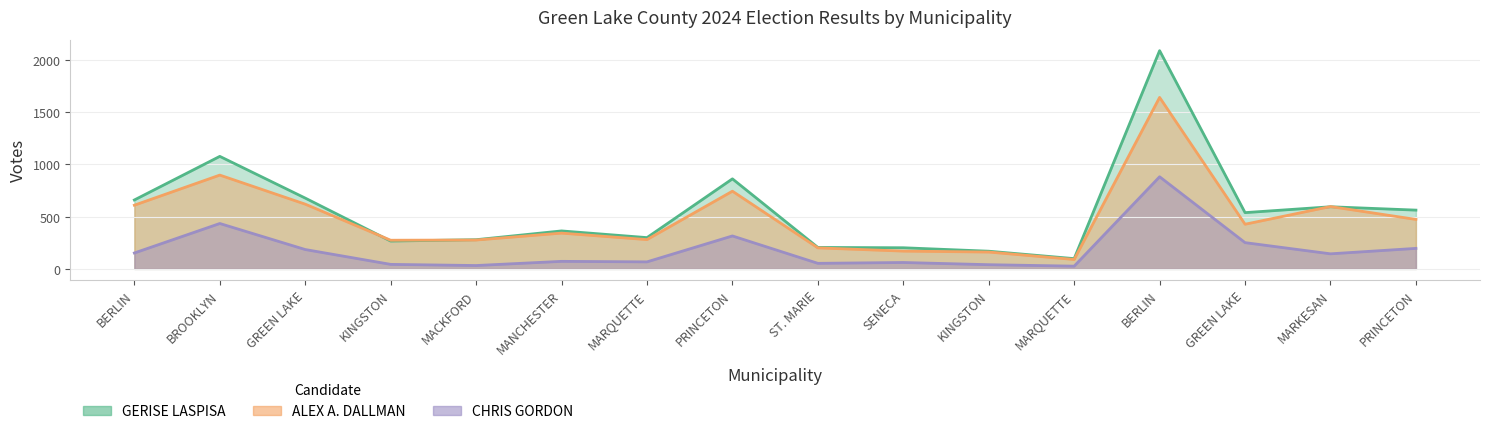

Where is the first local maximum for ALEX A. DALLMAN?

BROOKLYN